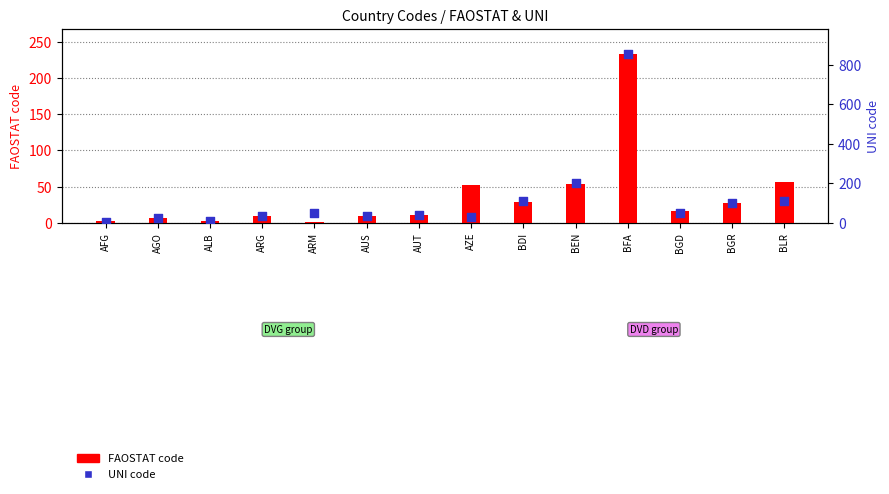

At how many categories does at least one series exceed 395?

1